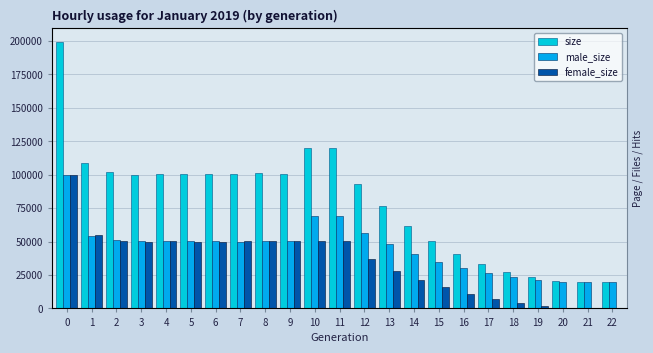

How many data points in female_size are above 49791?

11